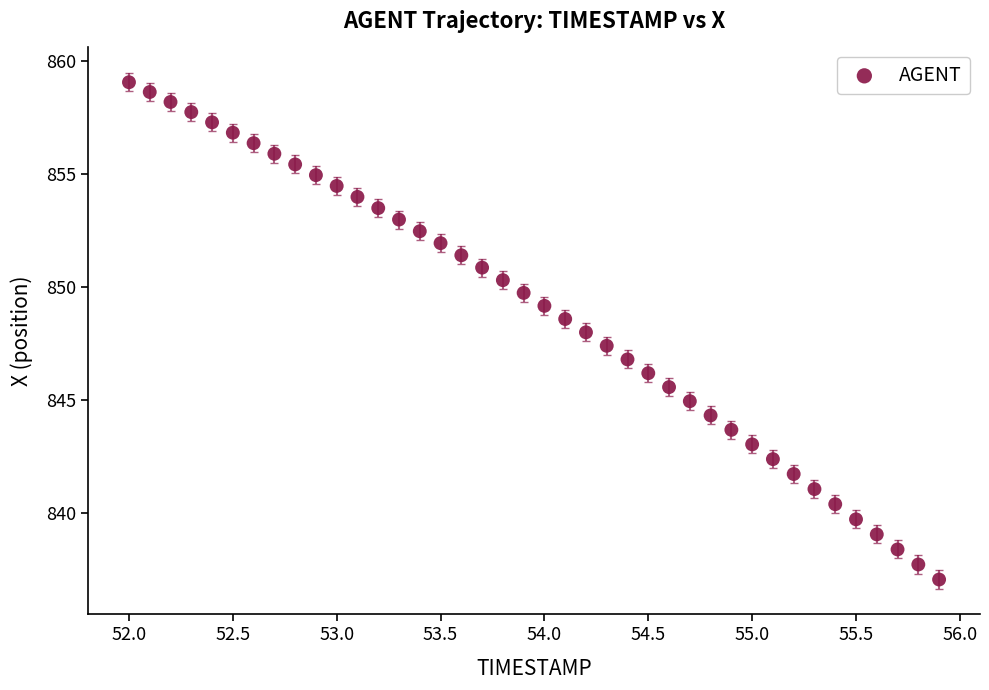

What is the range of Y values (max minus min)?

22.0